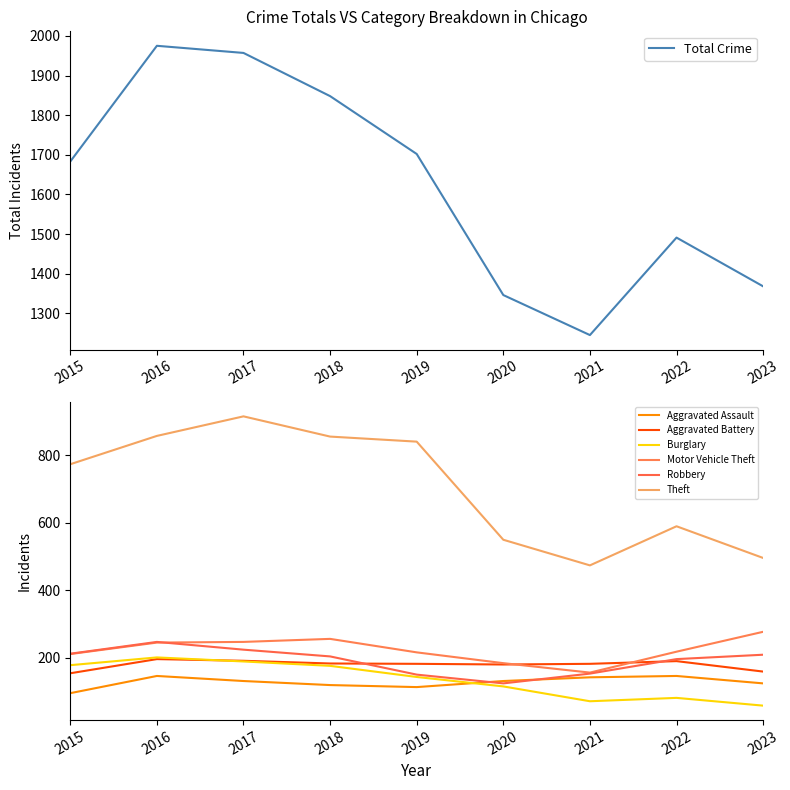

Between 2022 and 2023, which series saw the biggest shift?

Theft